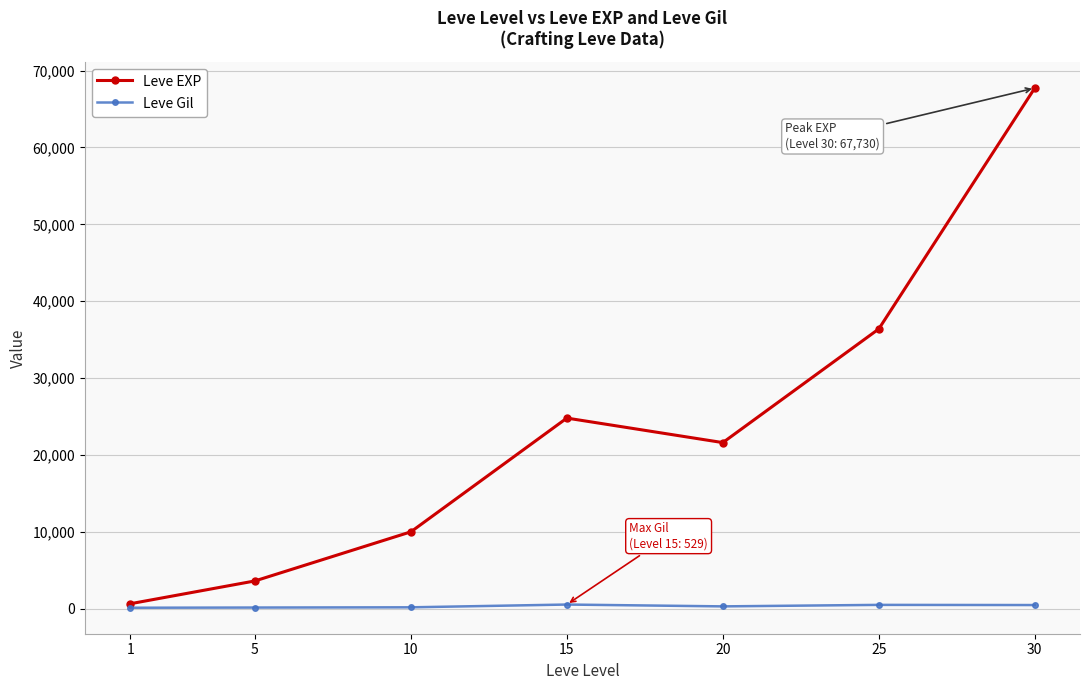

What is the minimum value shown in the chart?

113